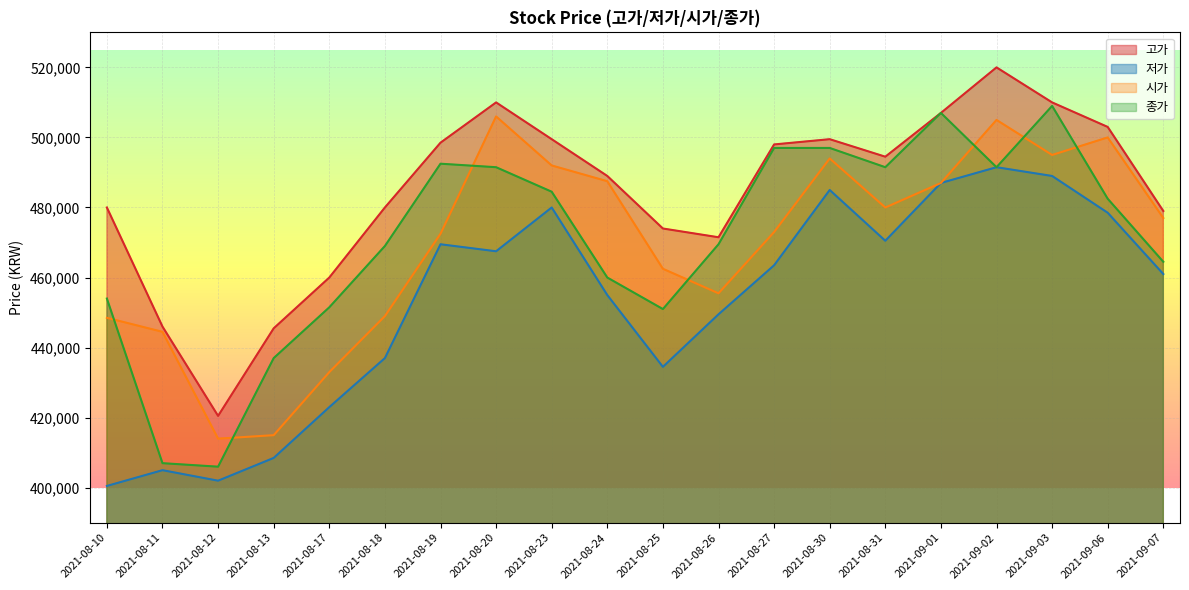

After their last crossing, which series has the higher values: 종가 or 시가?

시가